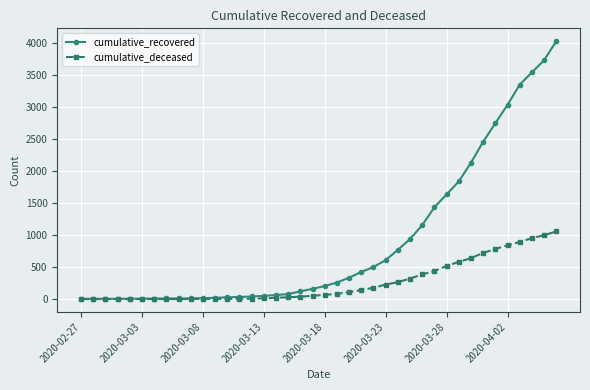

Rank the series by their average value, from highest to lowest.

cumulative_recovered, cumulative_deceased